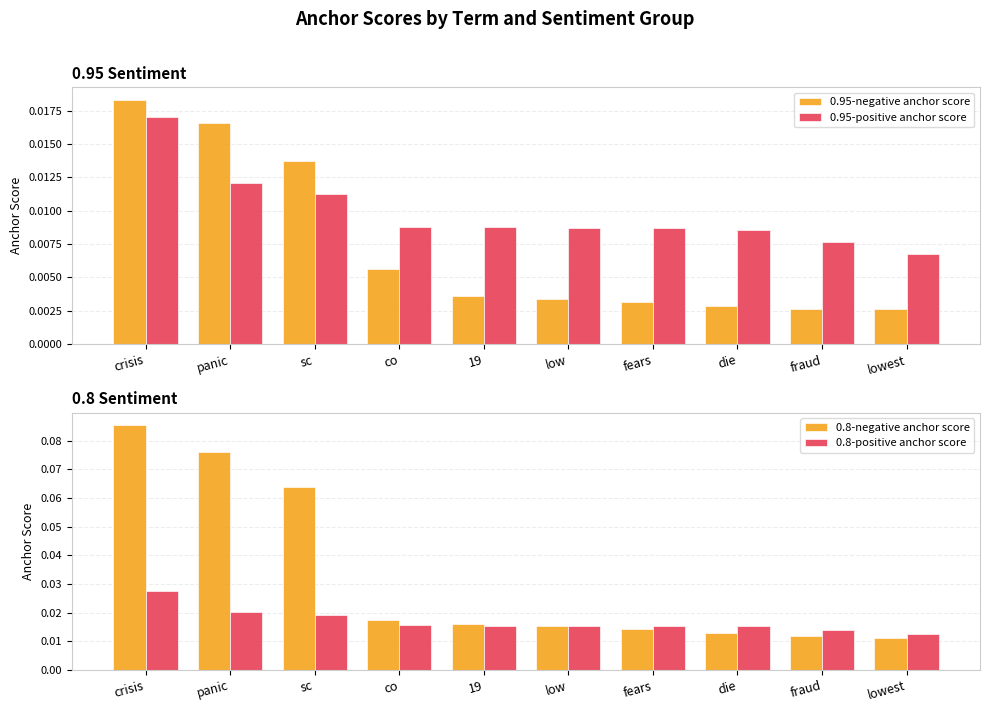

What is the label of the 3rd bar from the left?

sc